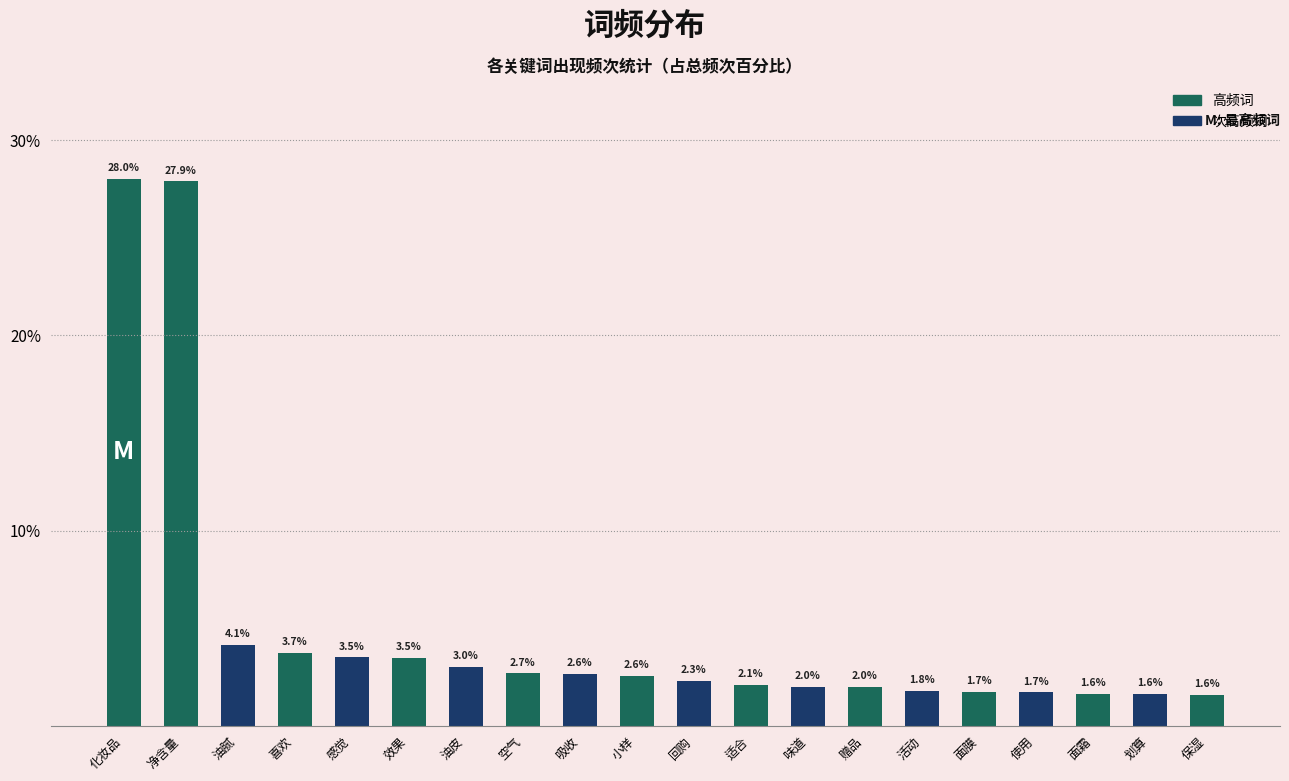

Reading left to right, transcribe all the data shown in this chart.

28.0	27.9	4.1	3.7	3.5	3.5	3.0	2.7	2.6	2.6	2.3	2.1	2.0	2.0	1.8	1.7	1.7	1.6	1.6	1.6